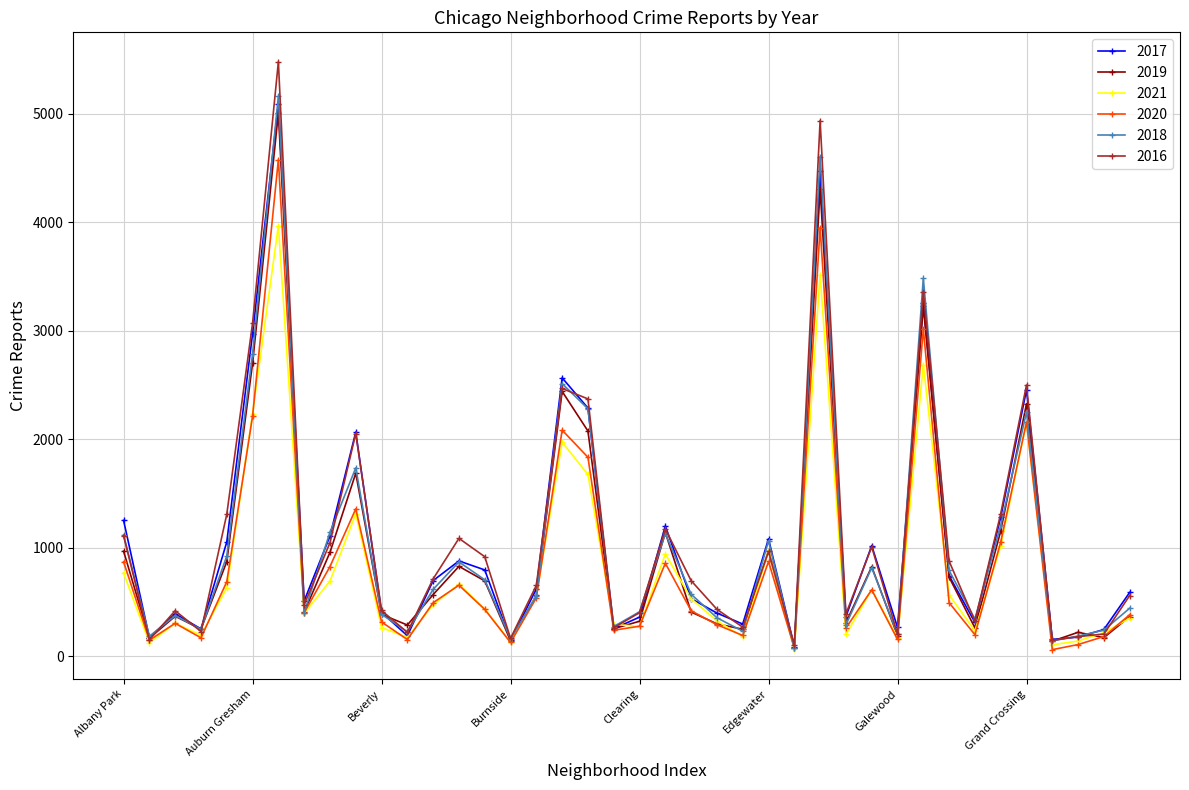

Which series has the widest spread of values?

2016